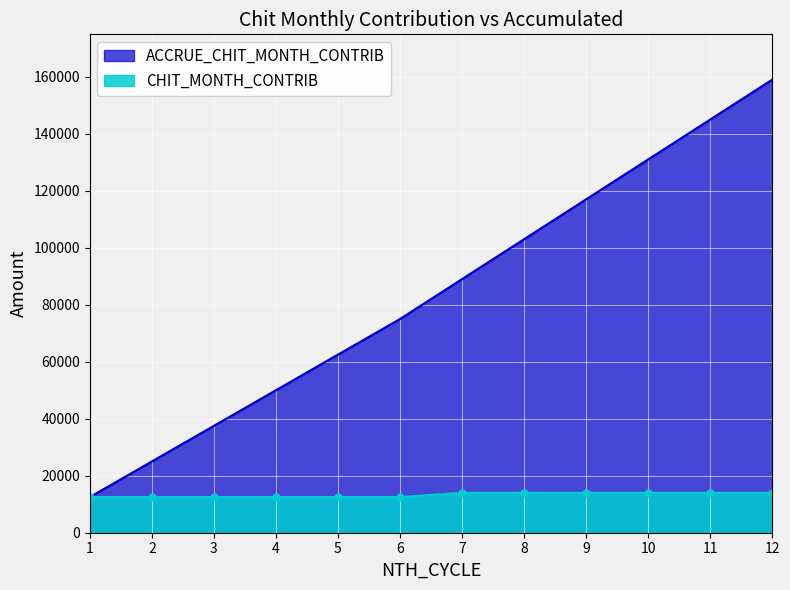

What is the total value across all series at 11?

159000